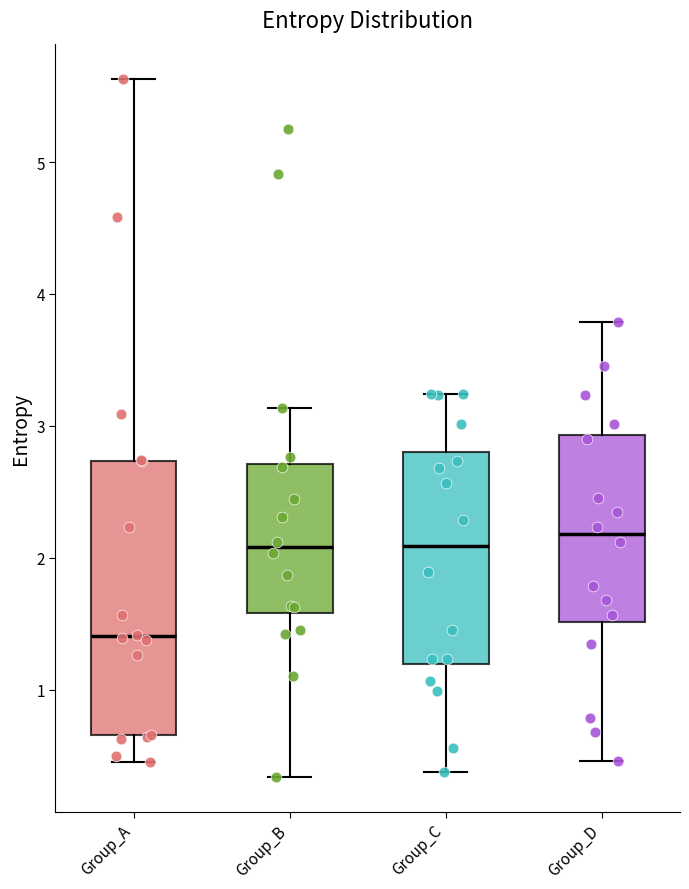

Reading left to right, transcribe this box plot: for each box, give where its median line is, the range the box spans, and where its two whiskers end, as read against the y-axis. The values are not printed on the chart, so give them approximately, as read against the axis.

Group_A: median 1.4, box 0.7 to 2.7, whiskers 0.5 to 5.6
Group_B: median 2.1, box 1.6 to 2.7, whiskers 0.3 to 3.1
Group_C: median 2.1, box 1.2 to 2.8, whiskers 0.4 to 3.2
Group_D: median 2.2, box 1.5 to 2.9, whiskers 0.5 to 3.8